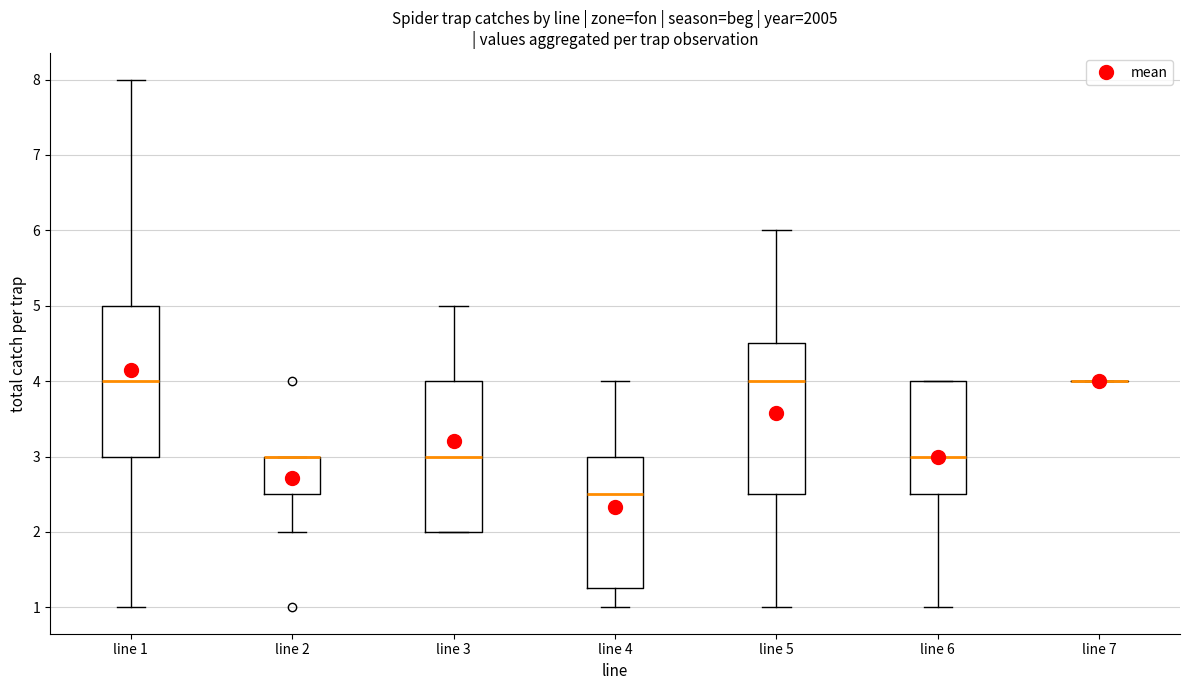

Reading left to right, transcribe this box plot: for each box, give where its median line is, the range the box spans, and where its two whiskers end, as read against the y-axis. The values are not printed on the chart, so give them approximately, as read against the axis.

line 1: median 4.0, box 3.0 to 5.0, whiskers 1.0 to 8.0
line 2: median 3.0 (drawn on the box's upper edge), box 2.5 to 3.0, whiskers 2.0 to 3.0
line 3: median 3.0, box 2.0 to 4.0, whiskers 2.0 to 5.0
line 4: median 2.5, box 1.3 to 3.0, whiskers 1.0 to 4.0
line 5: median 4.0, box 2.5 to 4.5, whiskers 1.0 to 6.0
line 6: median 3.0, box 2.5 to 4.0, whiskers 1.0 to 4.0
line 7: box collapsed to a line at 4.0, whiskers 4.0 to 4.0